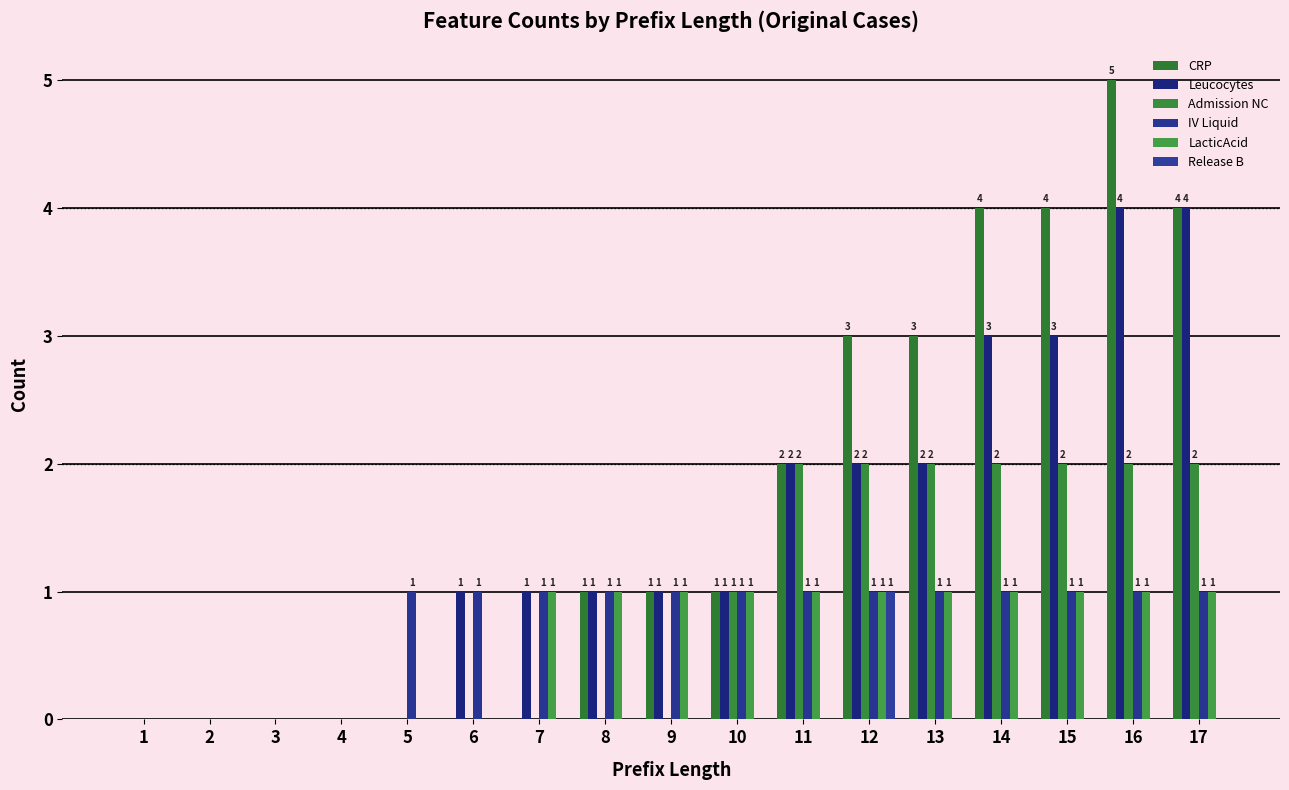

How many data points in Release B are above 0?

1